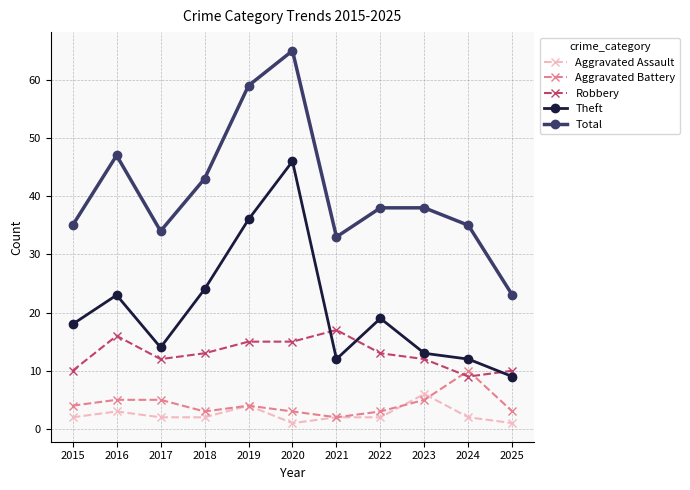

What is the minimum value for Aggravated Battery?

2